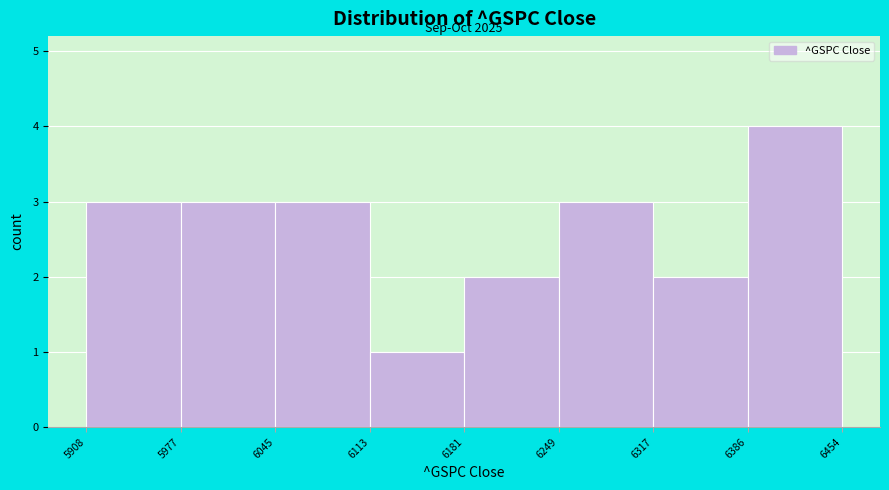

Over which range of the x-axis is the bar tallest?

6386 to 6454